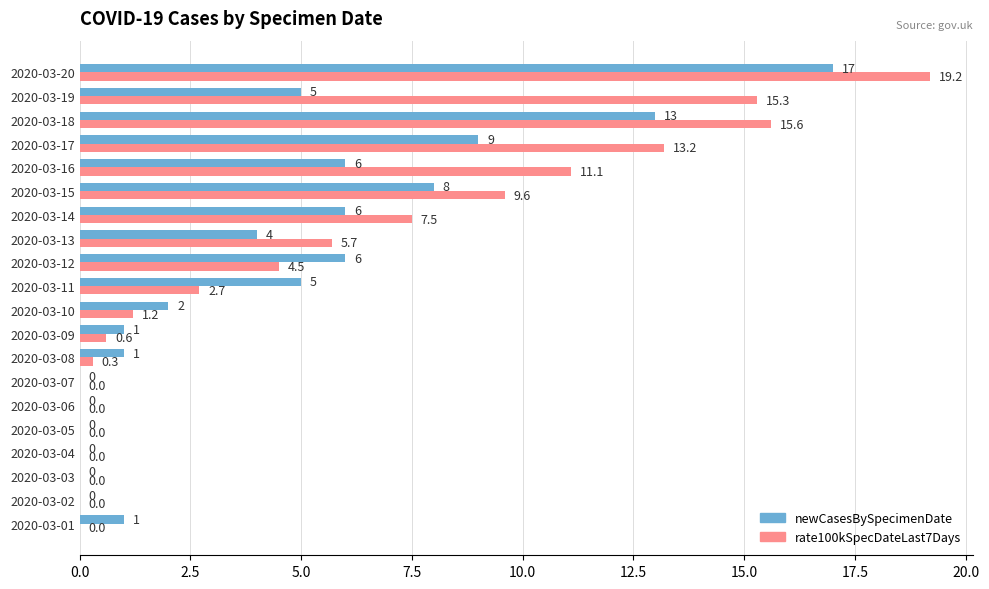

Where is newCasesBySpecimenDate nearest to the value 8?

2020-03-15